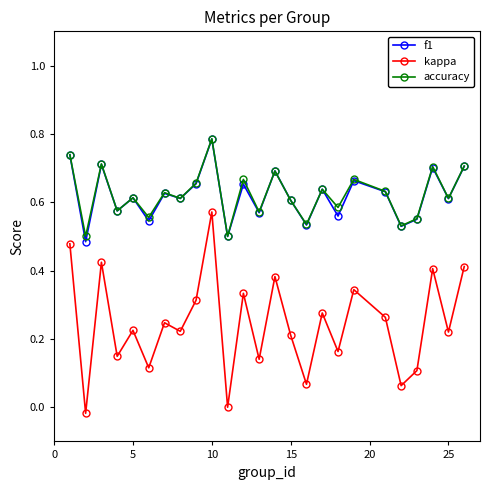

How many categories are shown in the chart?

25